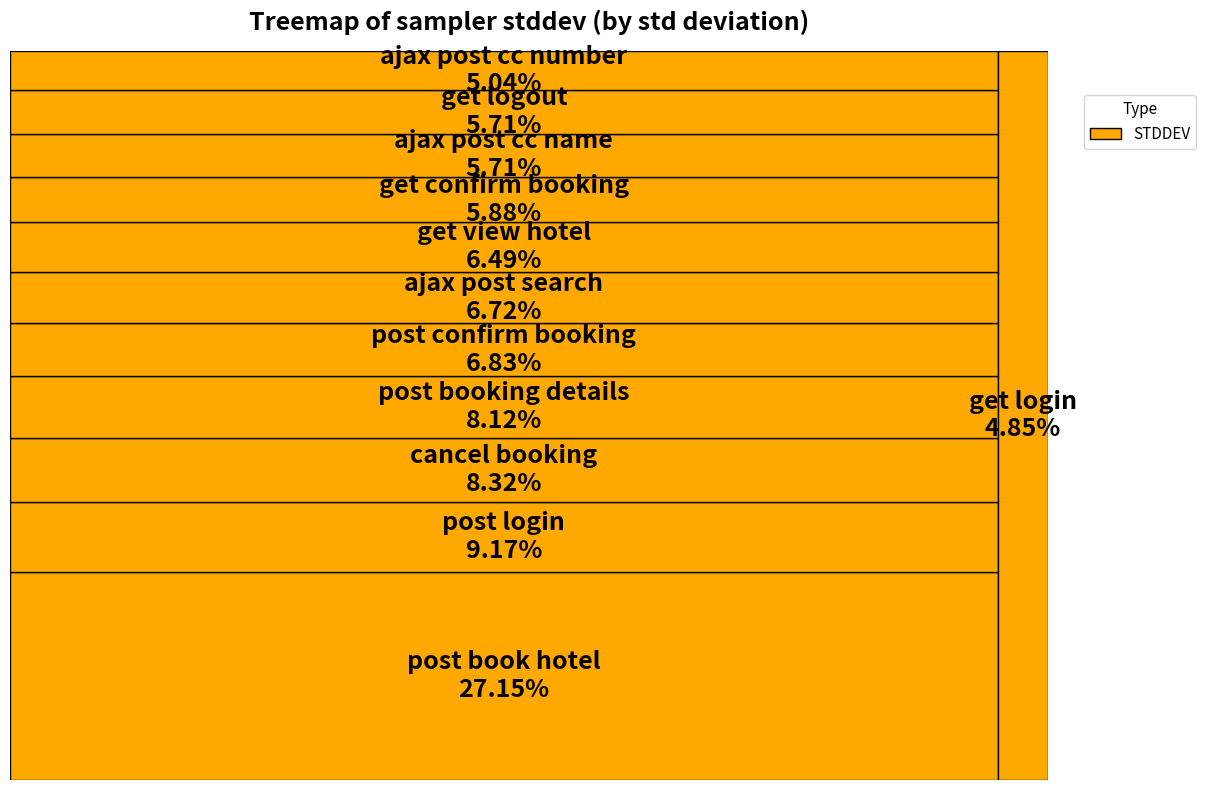

True or false: ajax post cc number accounts for 13% of the total.

False